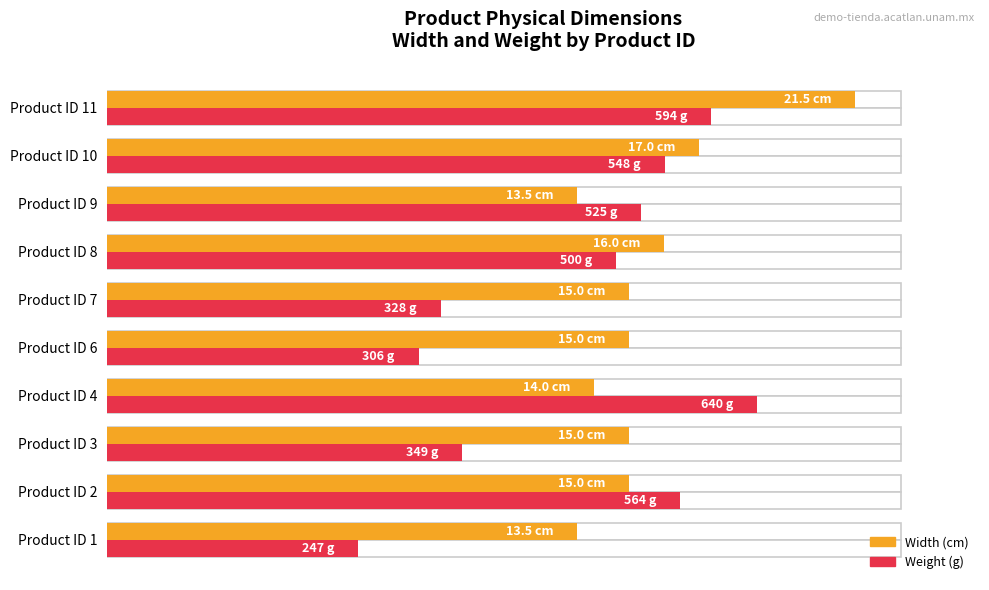

Reading left to right, what are all the values shown in this chart?

Width (normalized %): 59.2	65.8	65.8	61.4	65.8	65.8	70.2	59.2	74.6	94.3
Weight (normalized %): 31.6	72.3	44.7	81.9	39.3	42.0	64.1	67.3	70.3	76.1